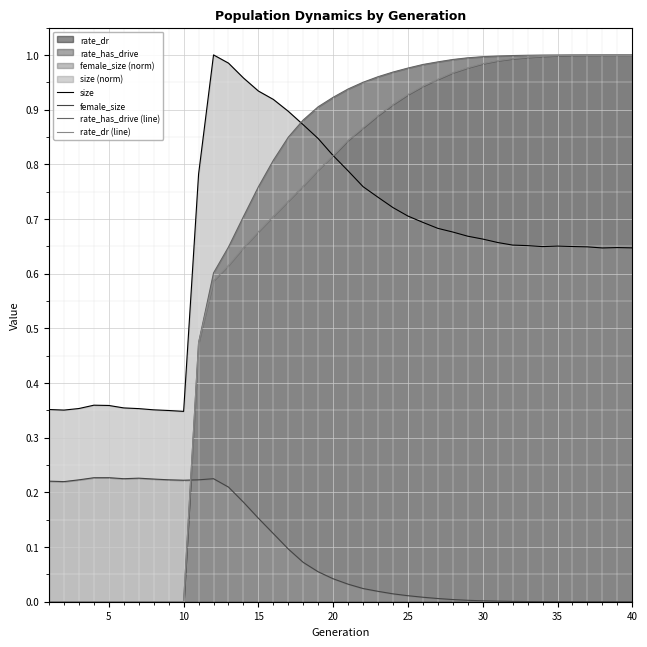

Which series ends up on top after the final intersection of female_size and rate_dr (line)?

rate_dr (line)